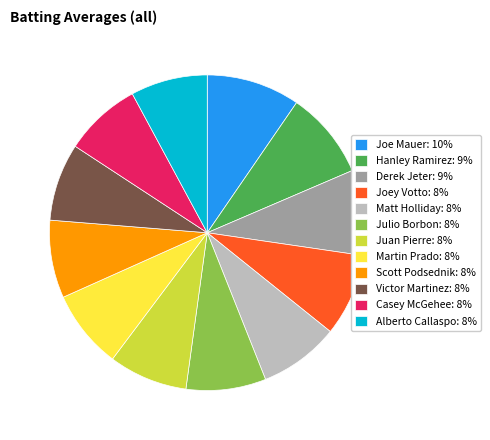

Does Julio Borbon: 8% represent more than half of the total?

No